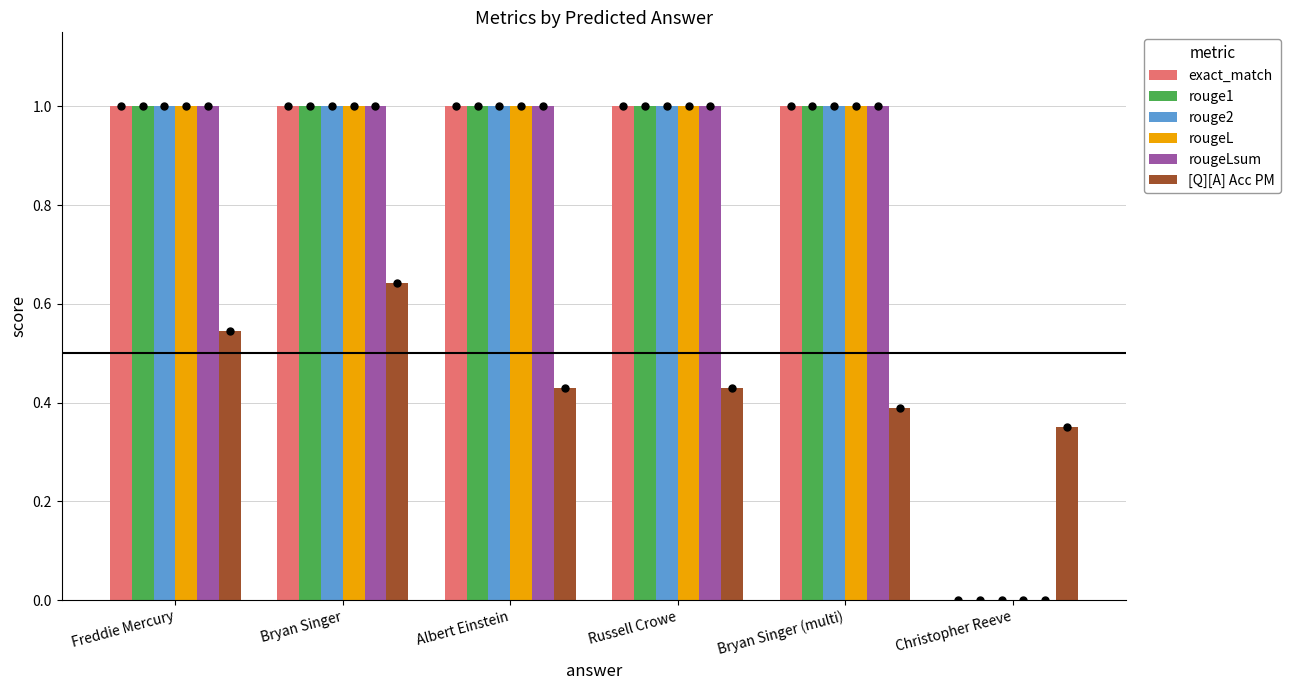

Is the value of rouge1 at Freddie Mercury greater than the value of [Q][A] Acc PM at Albert Einstein?

Yes